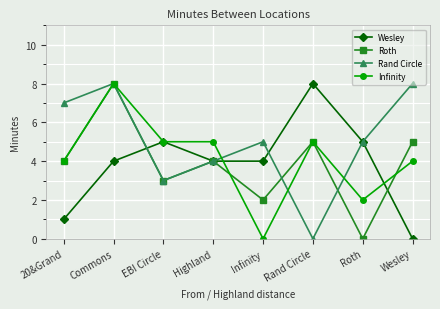

What is the difference between the highest and lowest values at 20&Grand?

6